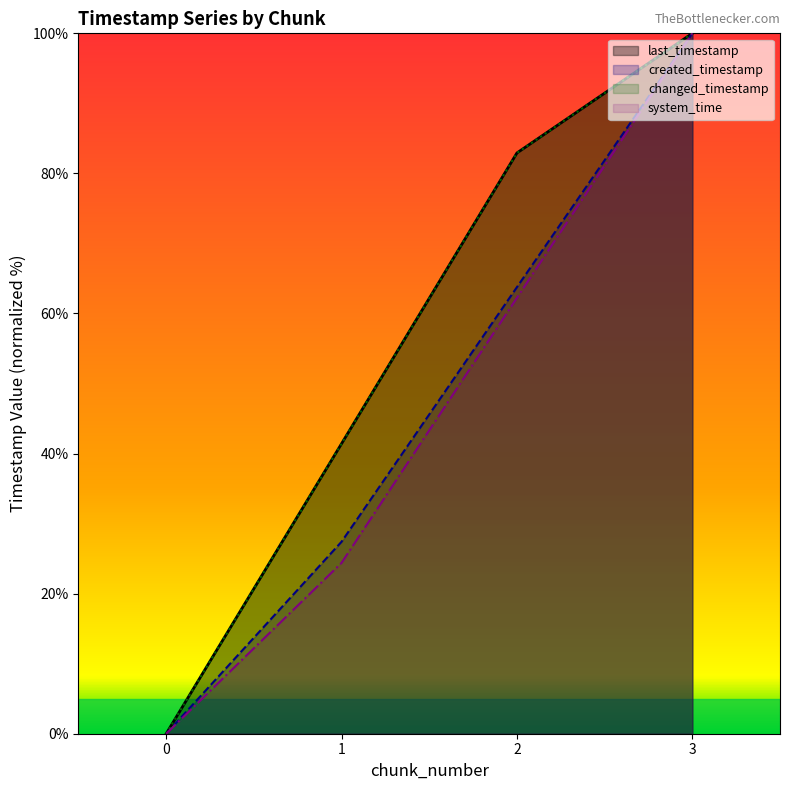

Is the value of last_timestamp at 0 greater than the value of system_time at 2?

No